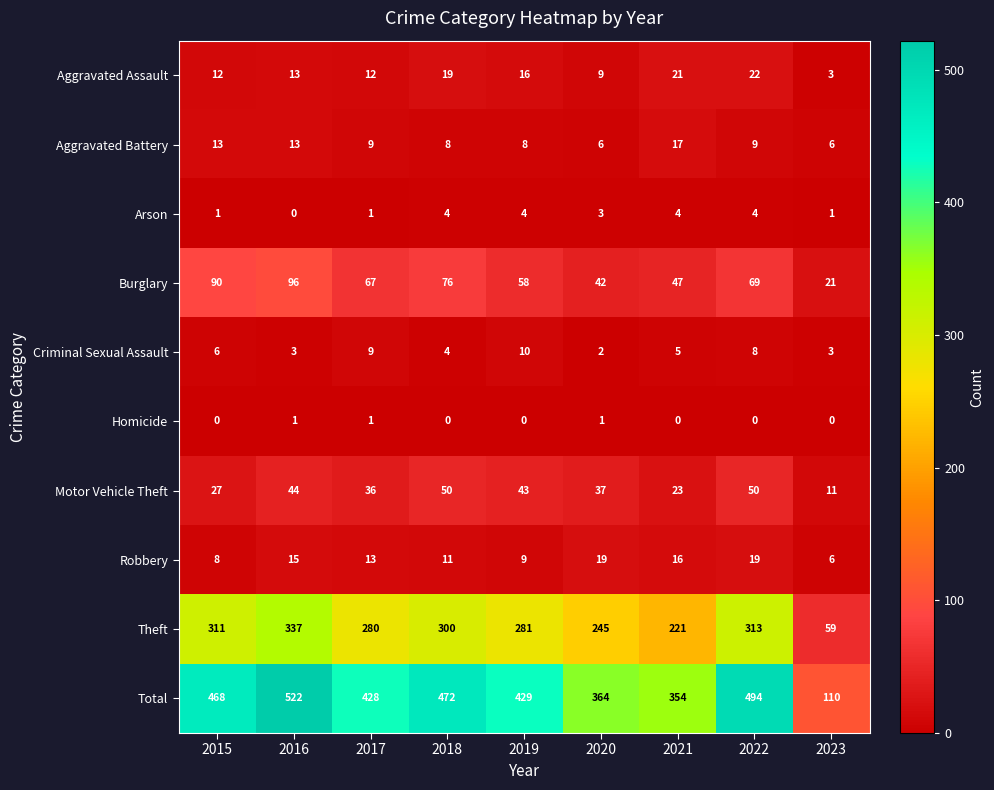

What is the spread (max minus min) of values at 2022?

494